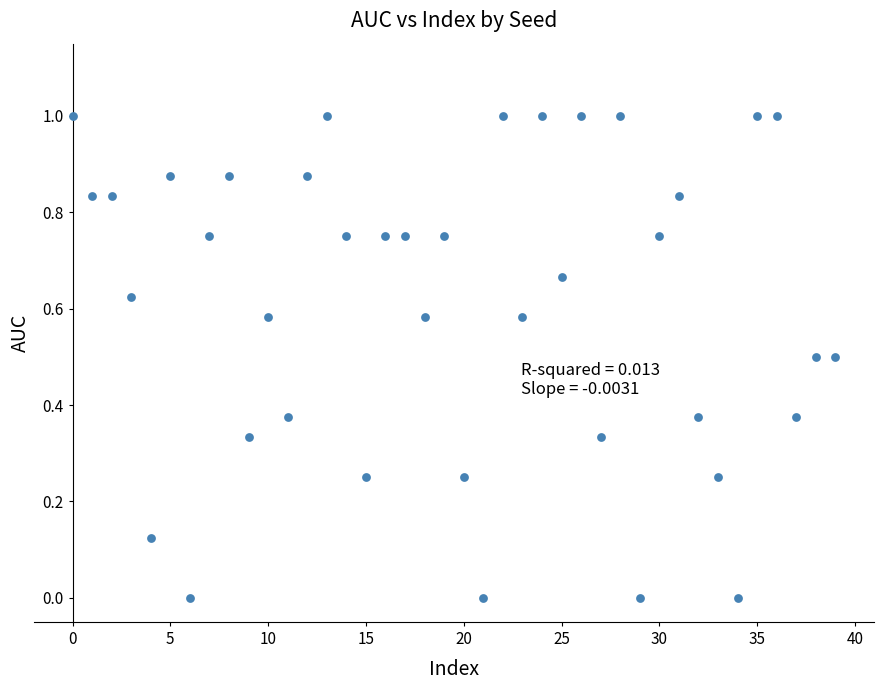

What is the range of Y values (max minus min)?

1.0